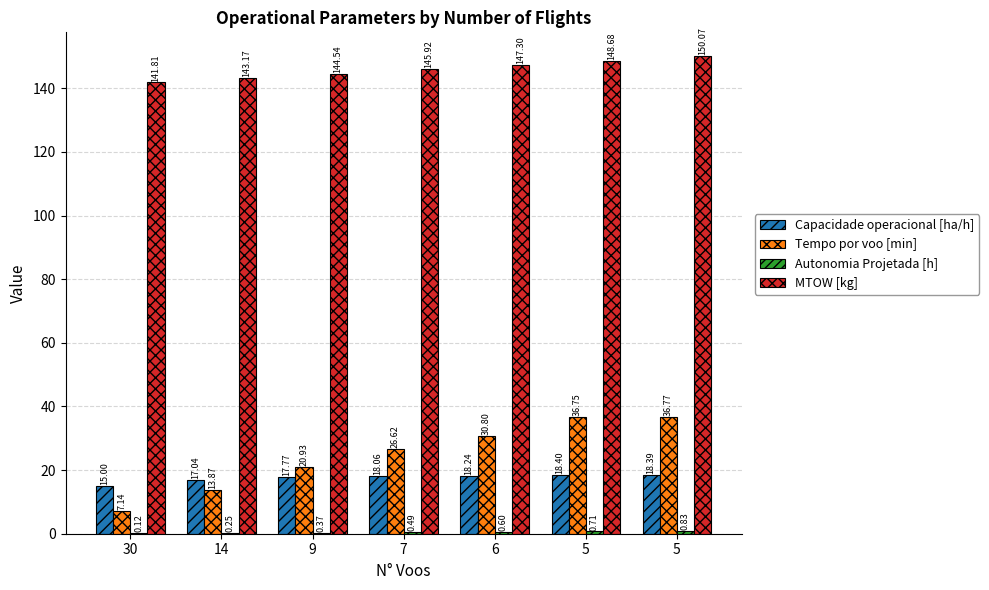

How many data points does each series have?

7